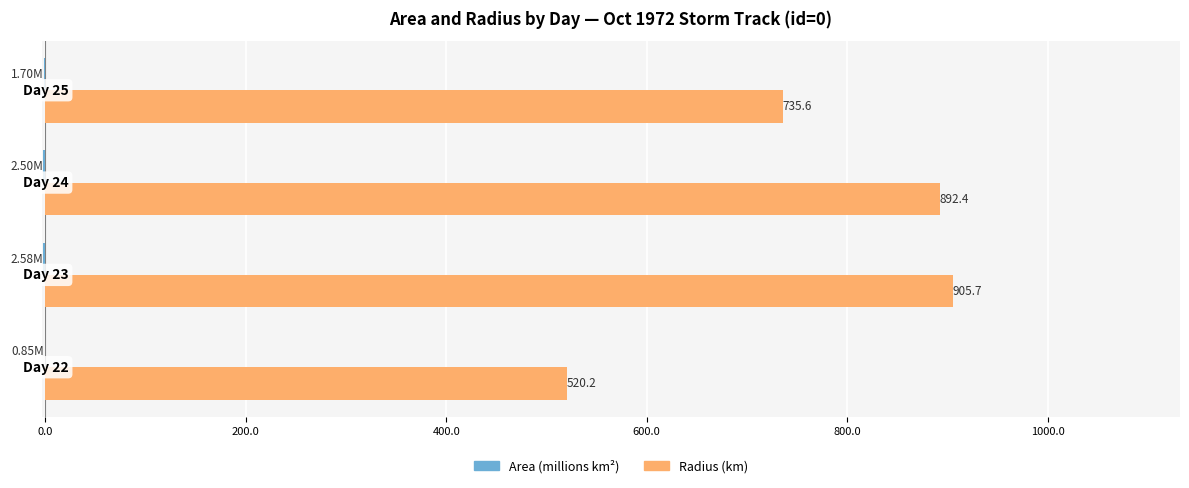

How many data points does each series have?

4